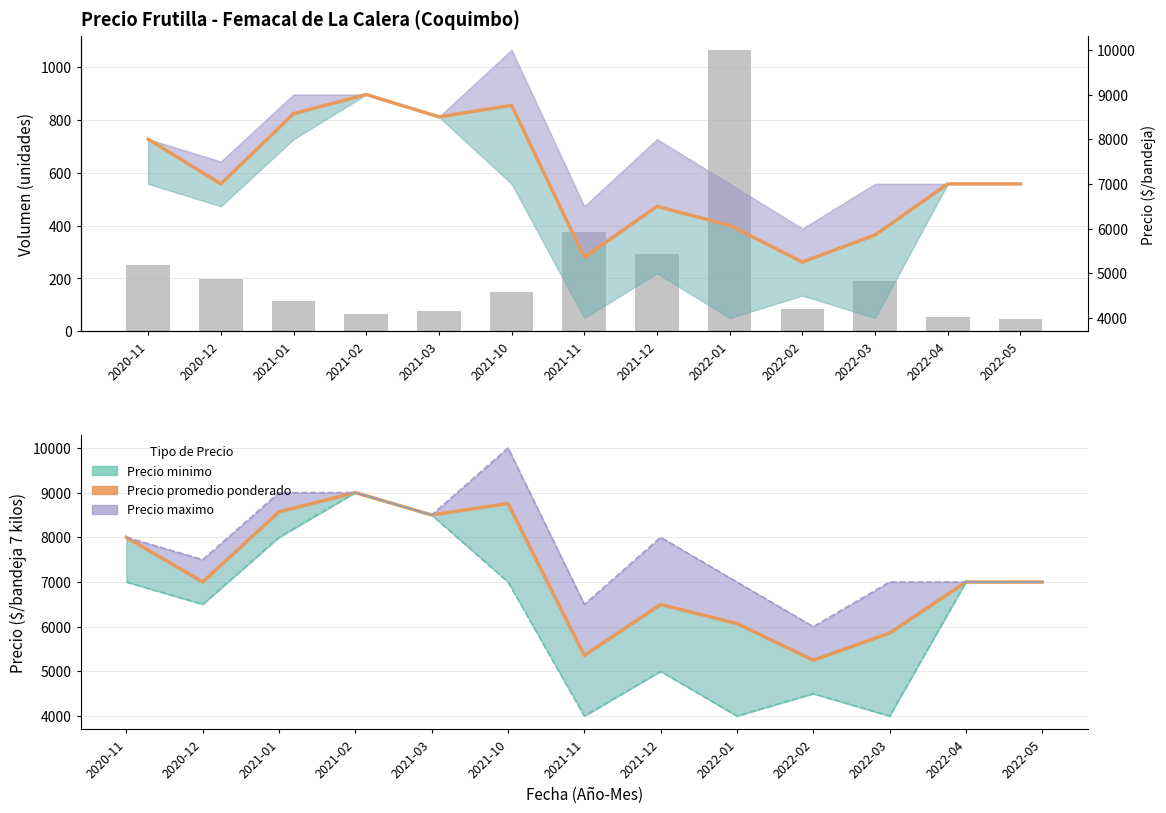

Rank the categories by Volumen value from highest to lowest.

2022-01, 2021-11, 2021-12, 2020-11, 2020-12, 2022-03, 2021-10, 2021-01, 2022-02, 2021-03, 2021-02, 2022-04, 2022-05